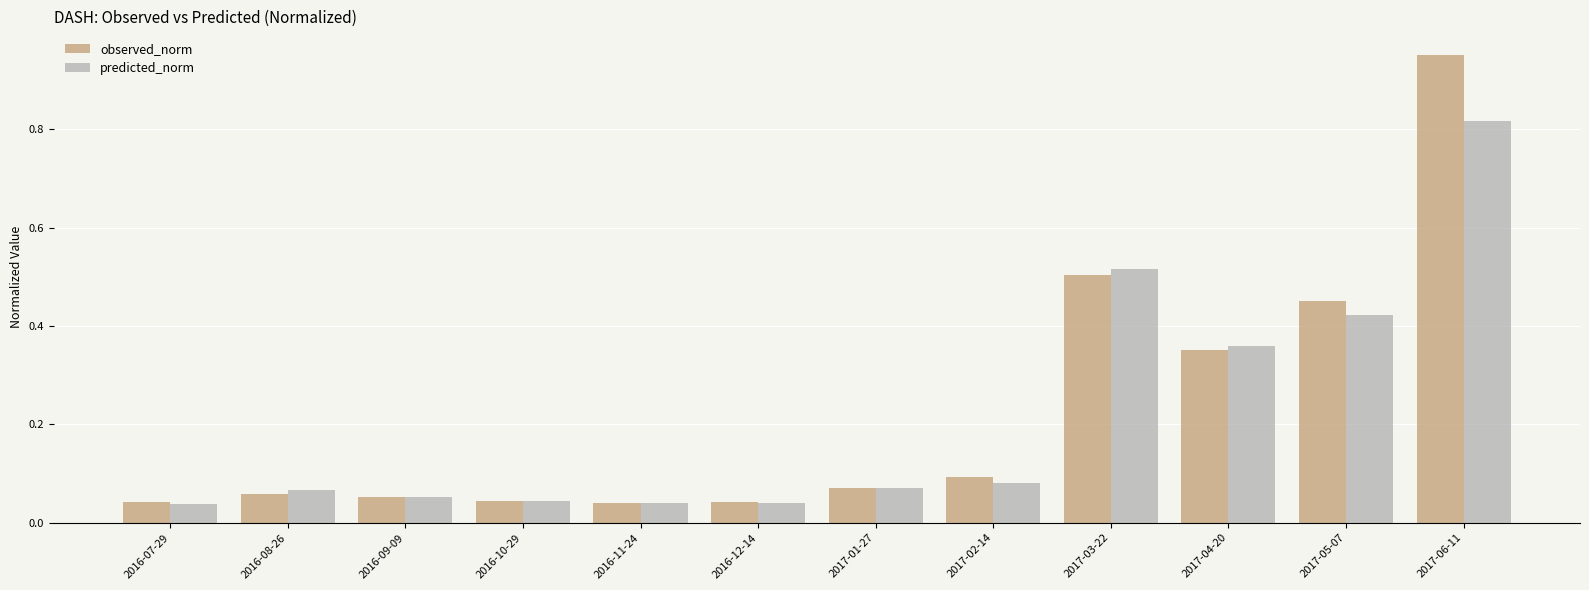

Which series has the largest total across all categories?

observed_norm